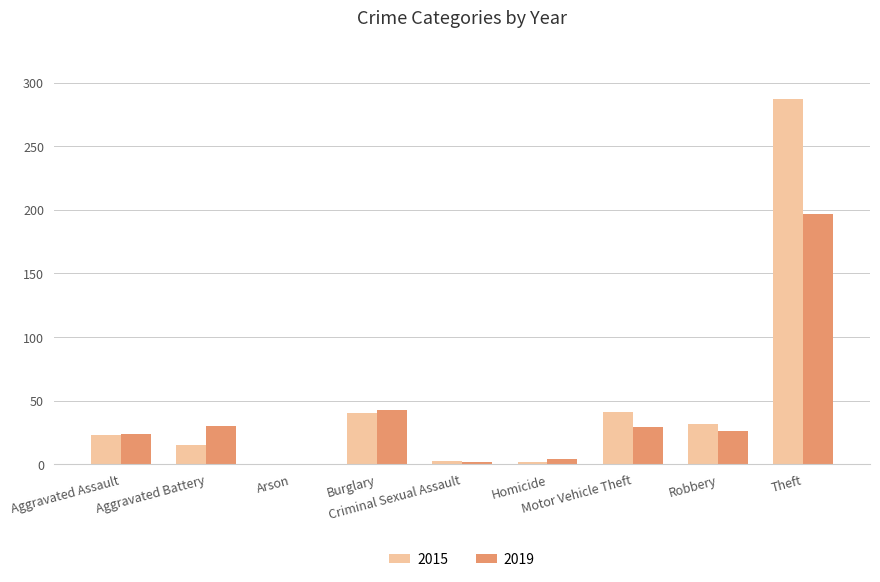

Is it true that 2019 equals 0 at Arson?

True